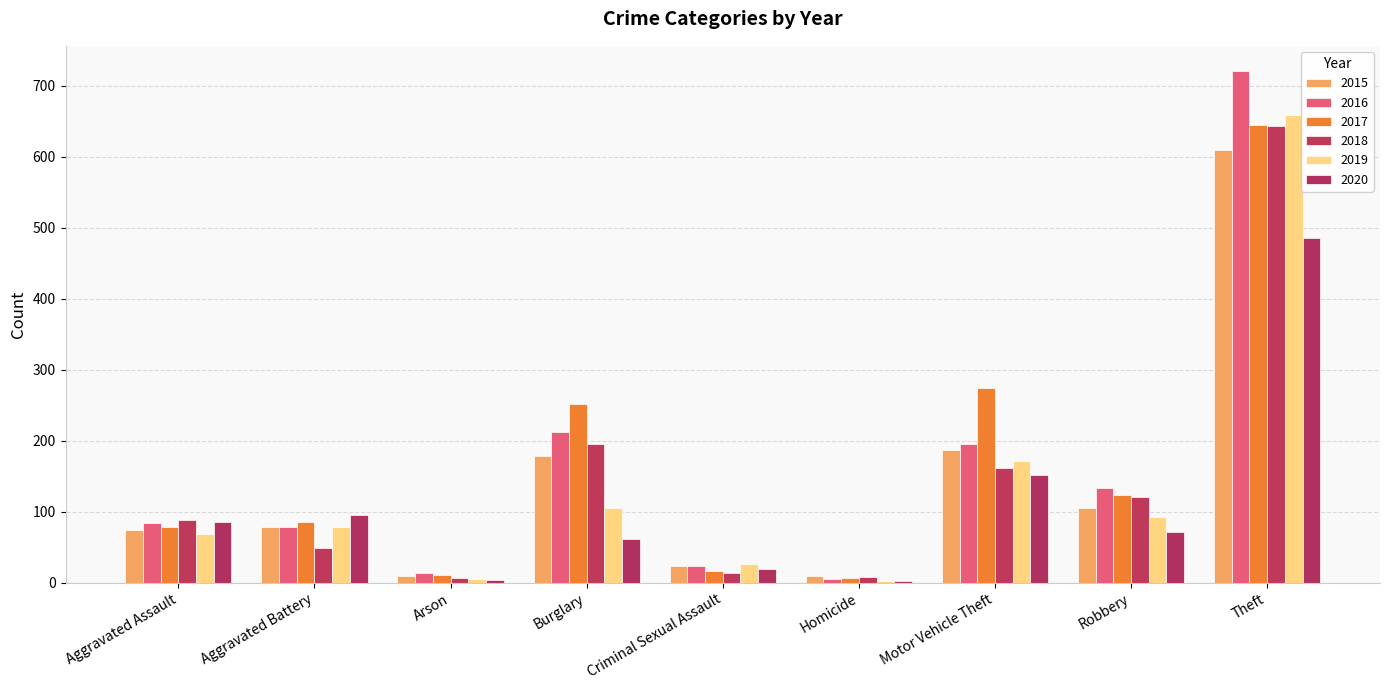

Between Aggravated Assault and Criminal Sexual Assault, which is larger?

Aggravated Assault